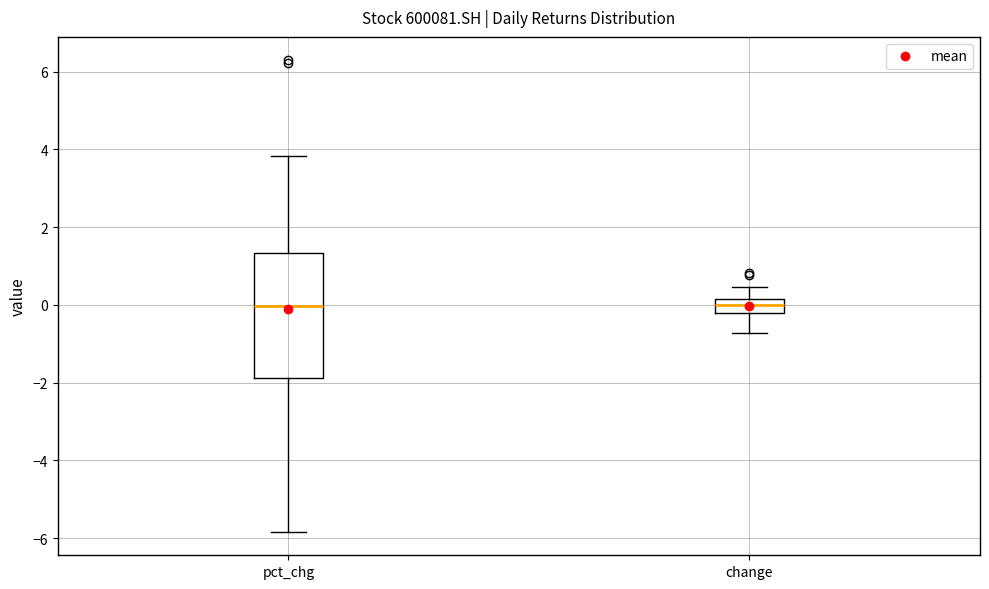

Reading left to right, read every box against the y-axis: the position of its median line, the range the box covers, and the ends of its whiskers. The values are not printed on the chart, so give them approximately, as read against the axis.

pct_chg: median 0.0, box -1.8 to 1.4, whiskers -5.8 to 3.8
change: median 0.0, box -0.2 to 0.2, whiskers -0.8 to 0.4